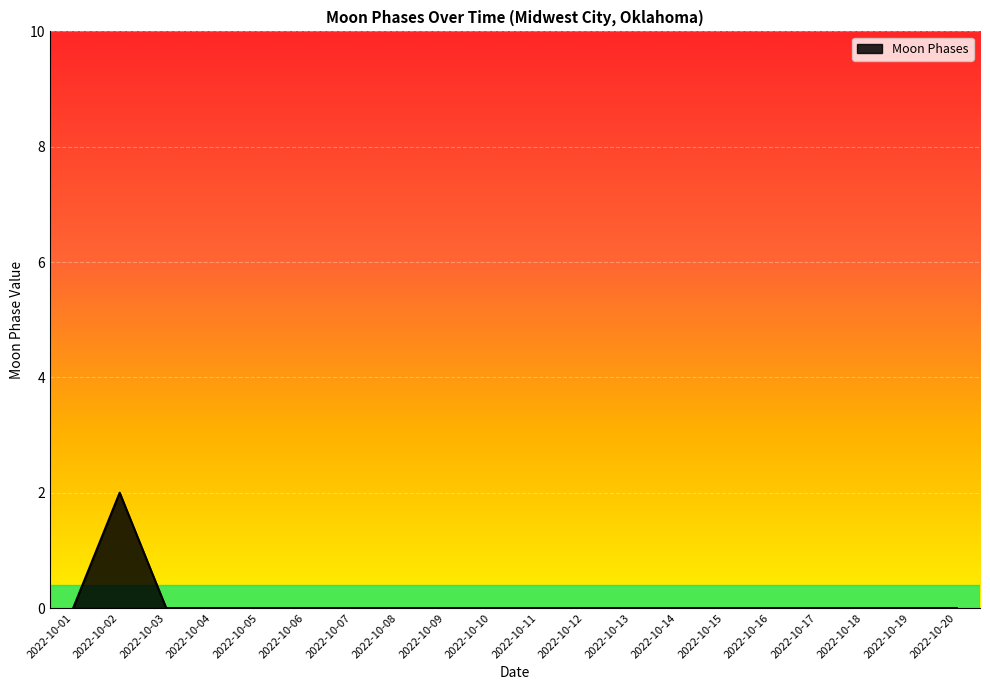

How many lines are shown in the chart?

1